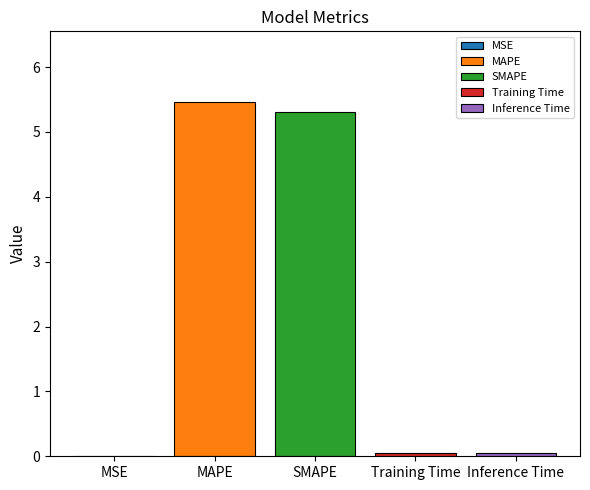

What is the greatest value displayed?

5.5